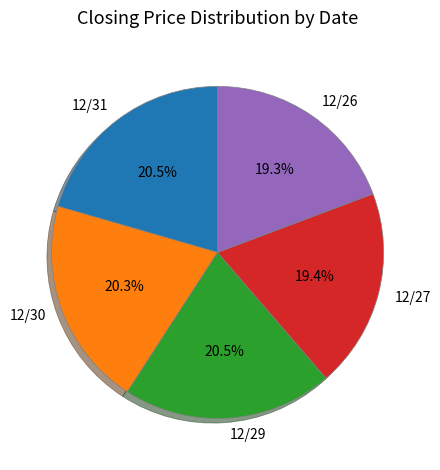

What portion of the pie excludes 12/27?

80.6%